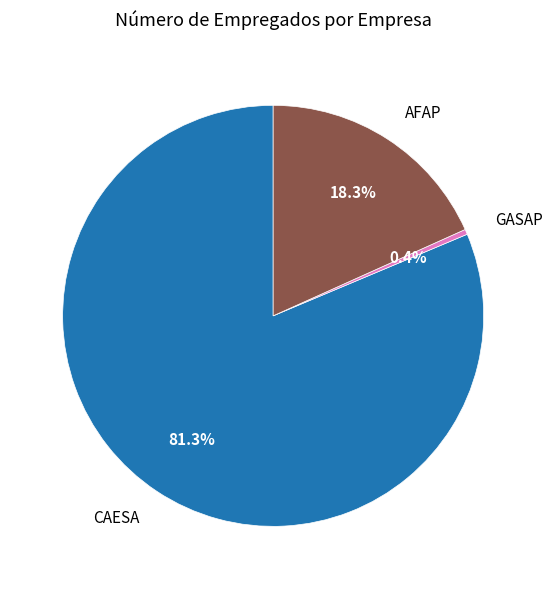

To the nearest percent, what is the average slice percentage?

33%